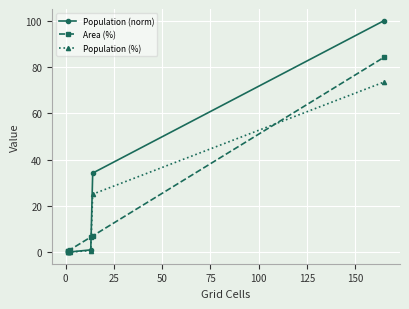

Which series ends up on top after the final intersection of Population (norm) and Area (%)?

Population (norm)